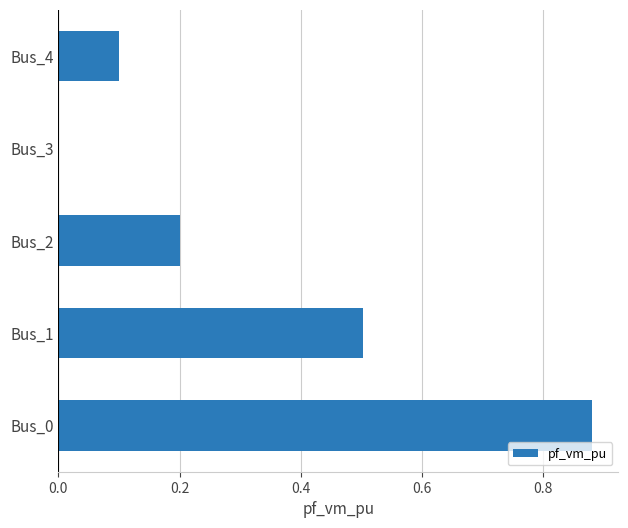

At which category does the chart reach its peak across all series?

Bus_0